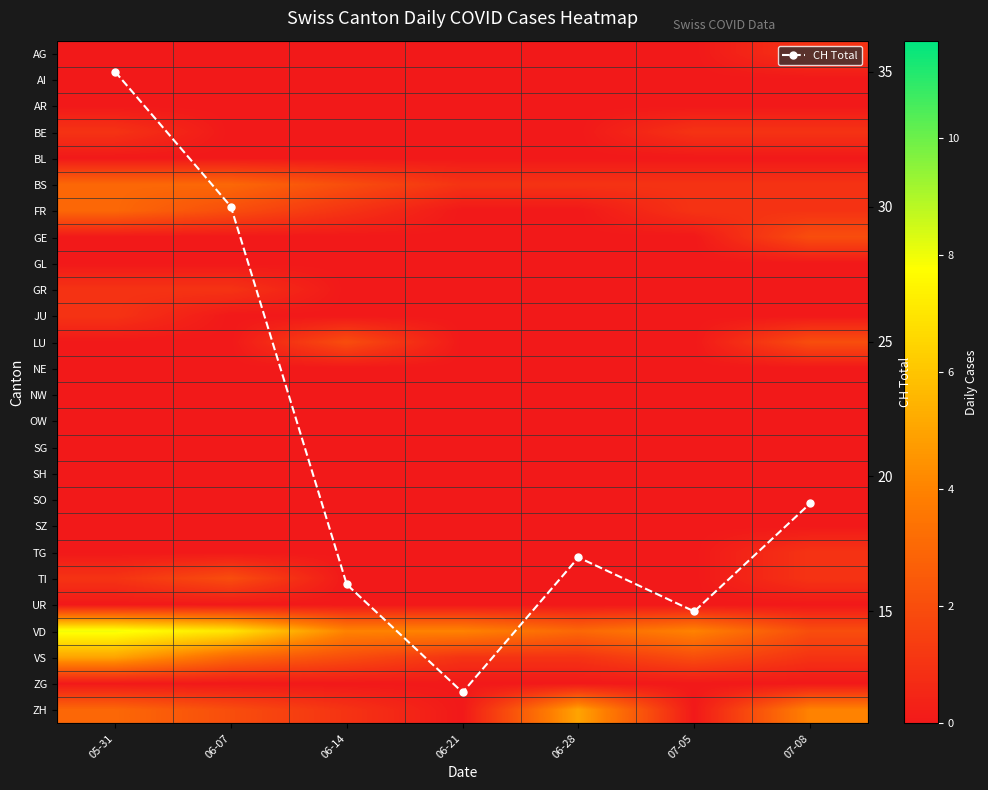

At how many categories does at least one series exceed 34?

1